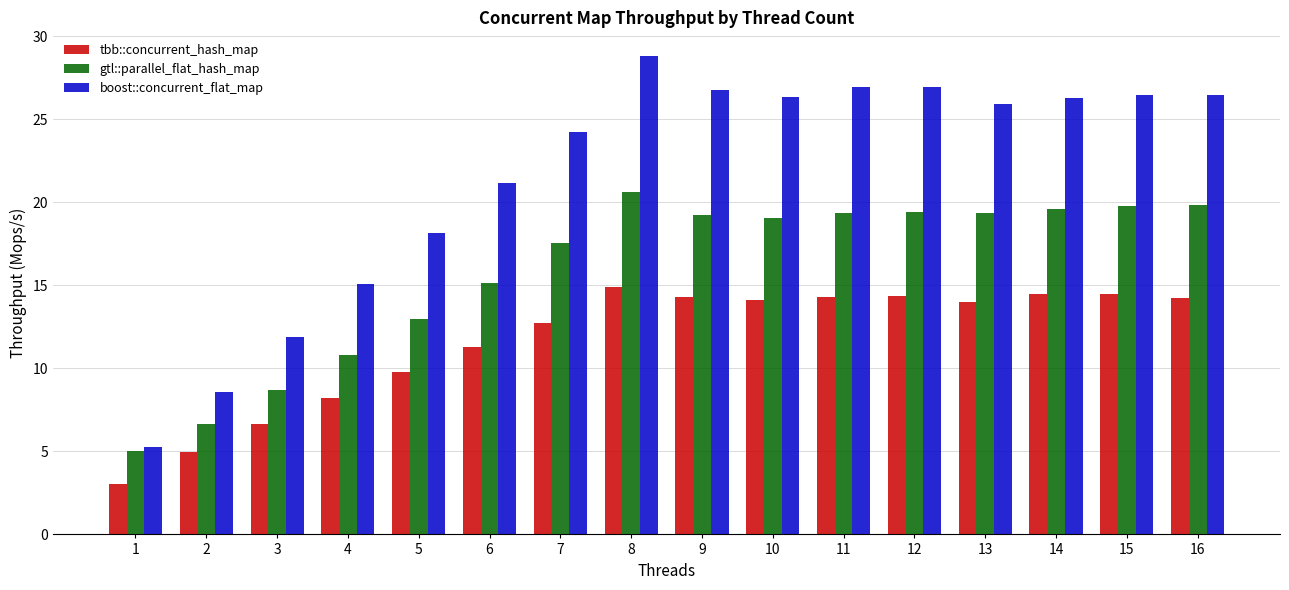

Is it true that gtl::parallel_flat_hash_map equals 19.4 at 13?

True